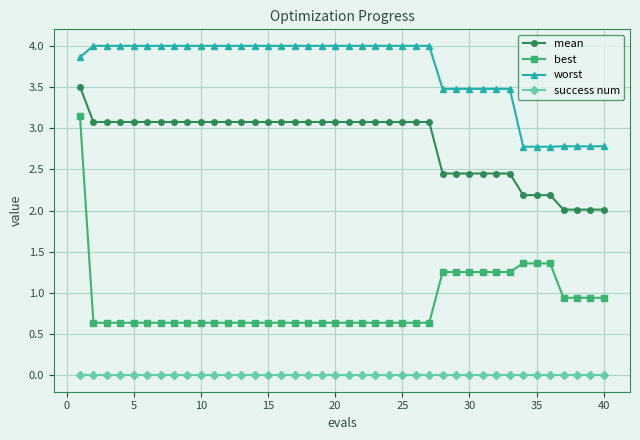

Which series has the largest total across all categories?

worst